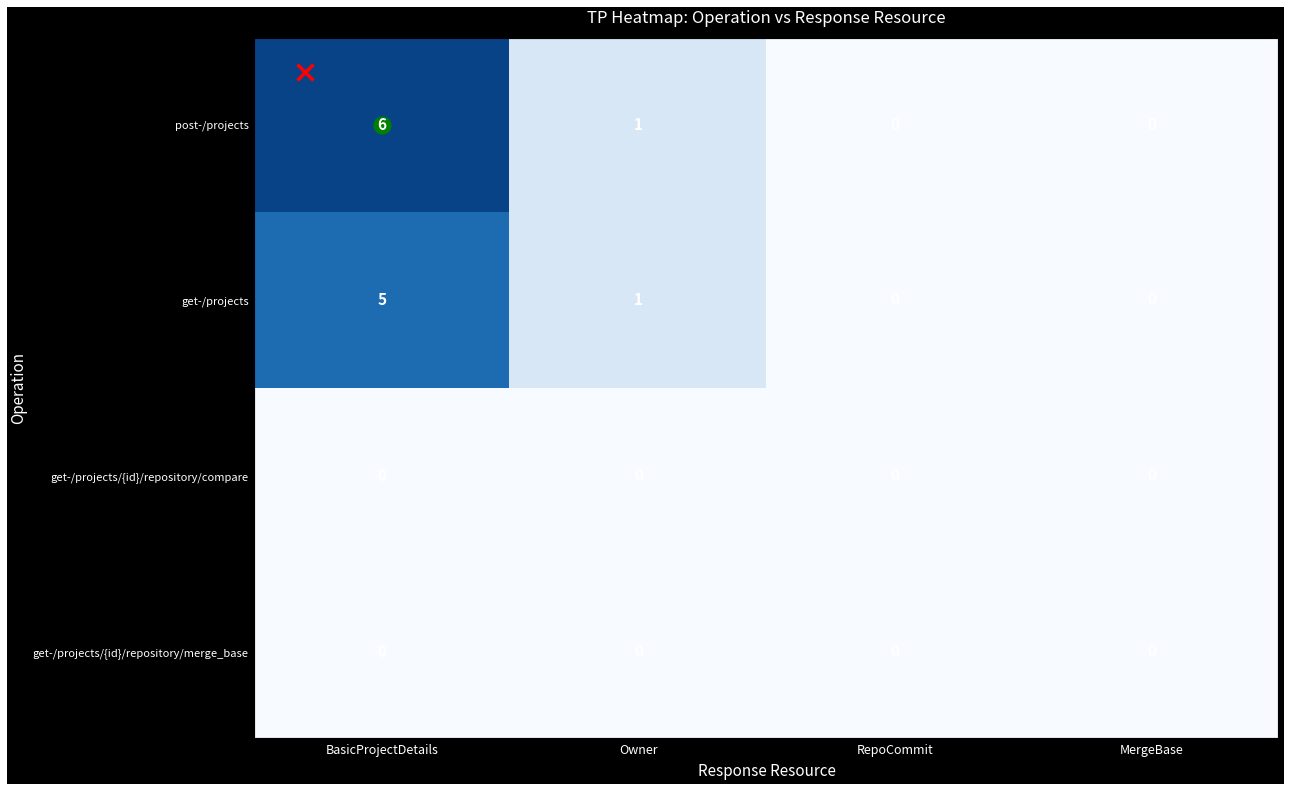

Count the get-/projects values in the range 0 to 5.

4